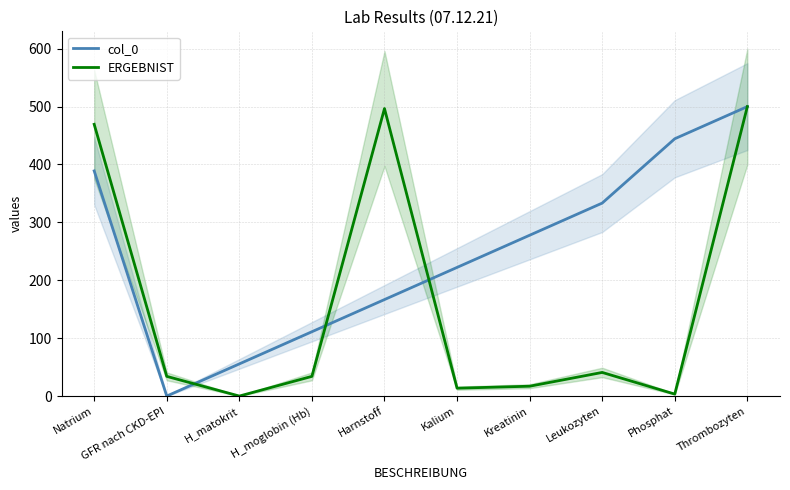

Reading left to right, extract all data points from this chart.

col_0: Natrium=388.9	GFR nach CKD-EPI=0.0	H_matokrit=55.6	H_moglobin (Hb)=111.1	Harnstoff=166.7	Kalium=222.2	Kreatinin=277.8	Leukozyten=333.3	Phosphat=444.4	Thrombozyten=500.0
ERGEBNIST: Natrium=469.4	GFR nach CKD-EPI=34.0	H_matokrit=0.0	H_moglobin (Hb)=34.0	Harnstoff=496.6	Kalium=13.6	Kreatinin=17.0	Leukozyten=40.8	Phosphat=3.4	Thrombozyten=500.0